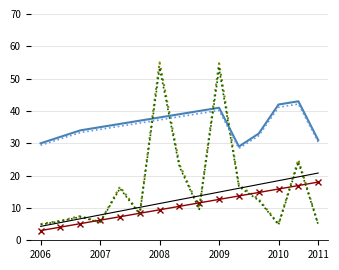

What is the maximum value shown in the chart?

55.0